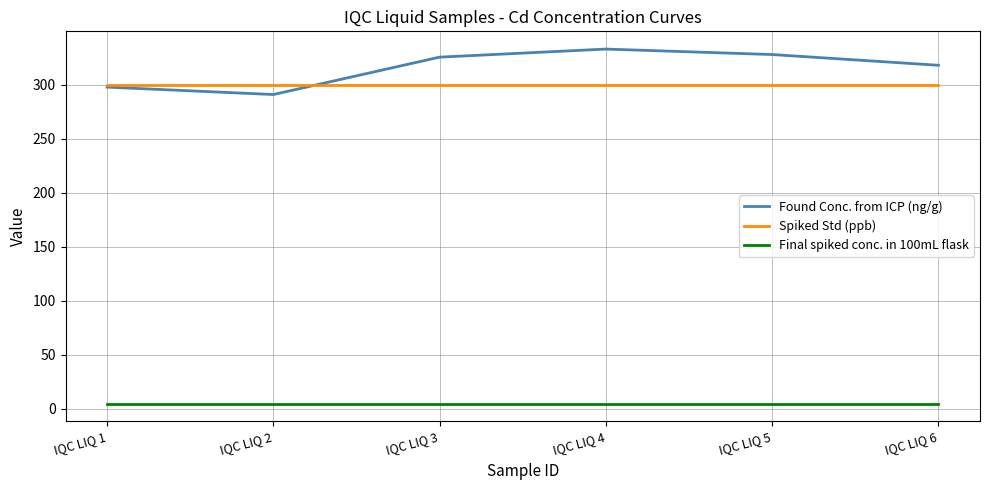

Rank the series at IQC LIQ 5 from lowest to highest value.

Final spiked conc. in 100mL flask, Spiked Std (ppb), Found Conc. from ICP (ng/g)